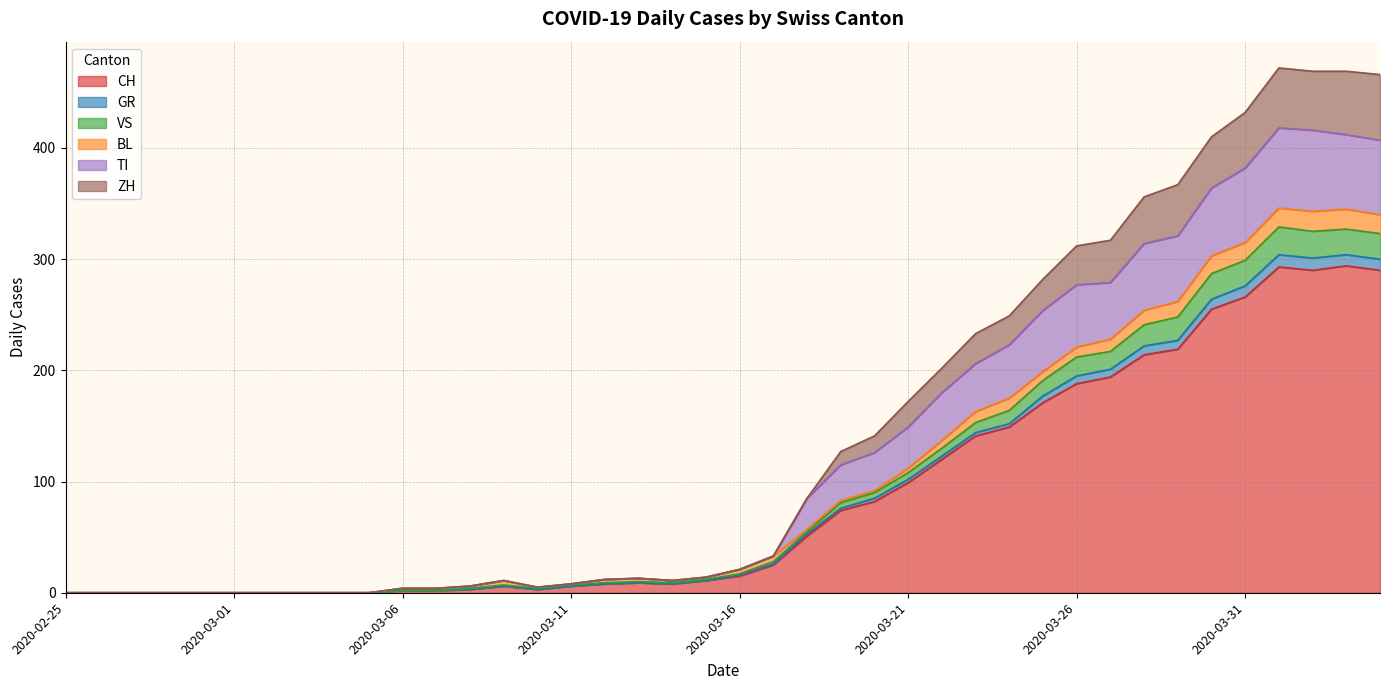

Which category has the highest value across all series?

2020-04-01